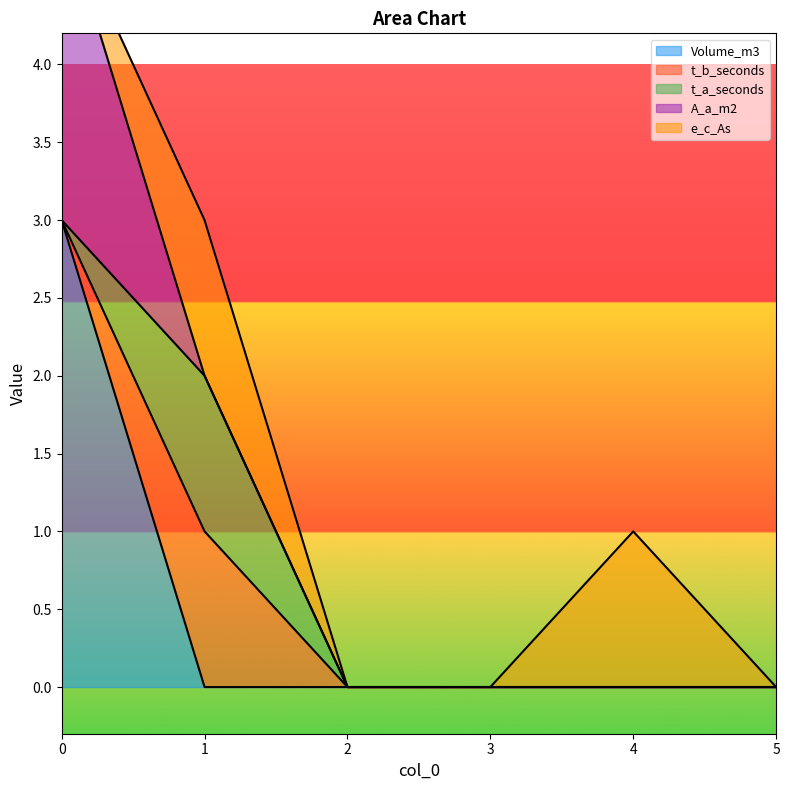

Is the value of Volume_m3 at 3 greater than the value of t_b_seconds at 1?

No